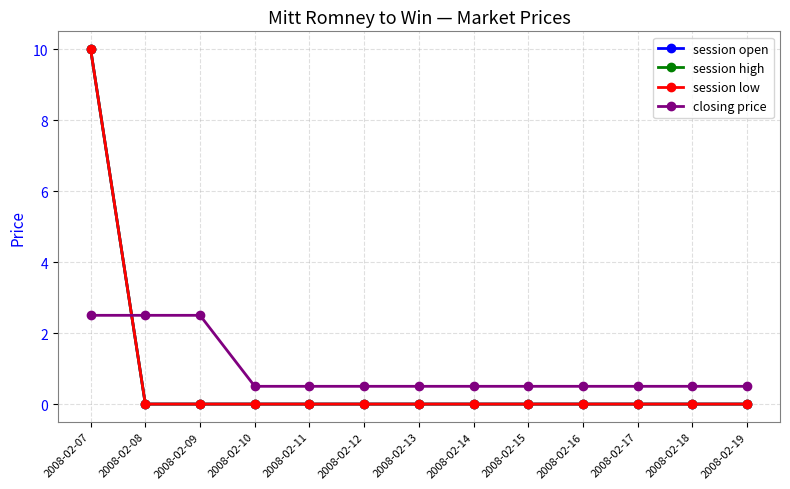

Is this an area chart (filled region under the line)?

No